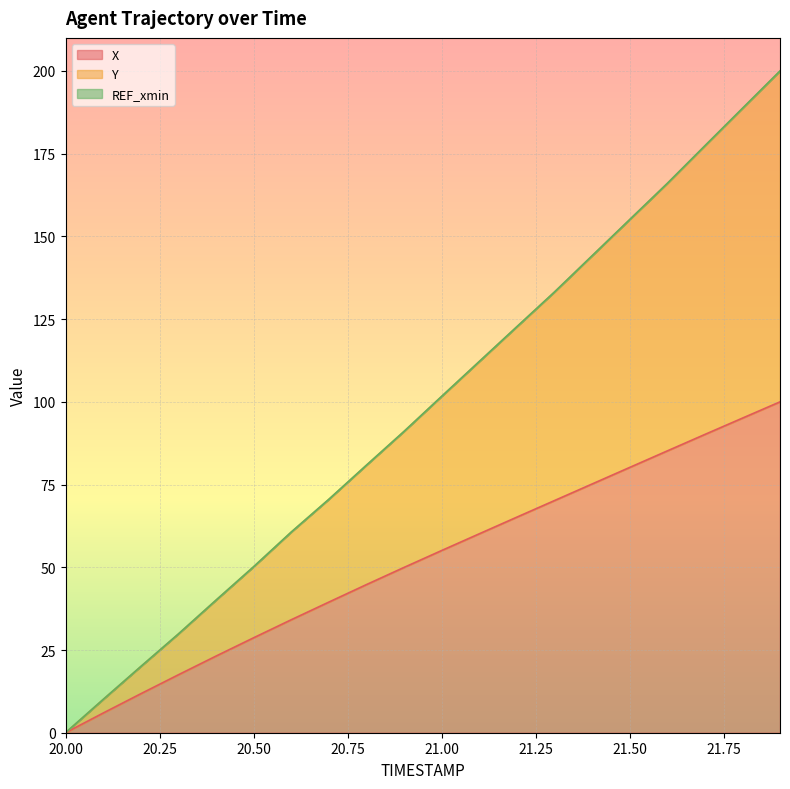

What is the highest value of the X series?

100.0